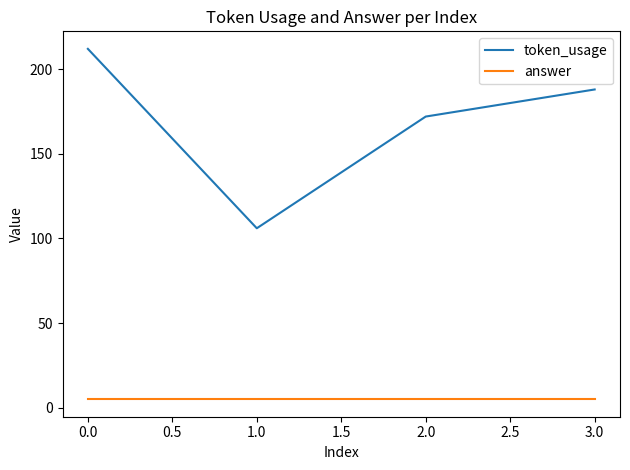

Between 0.0 and 2.0, which series saw the biggest shift?

token_usage